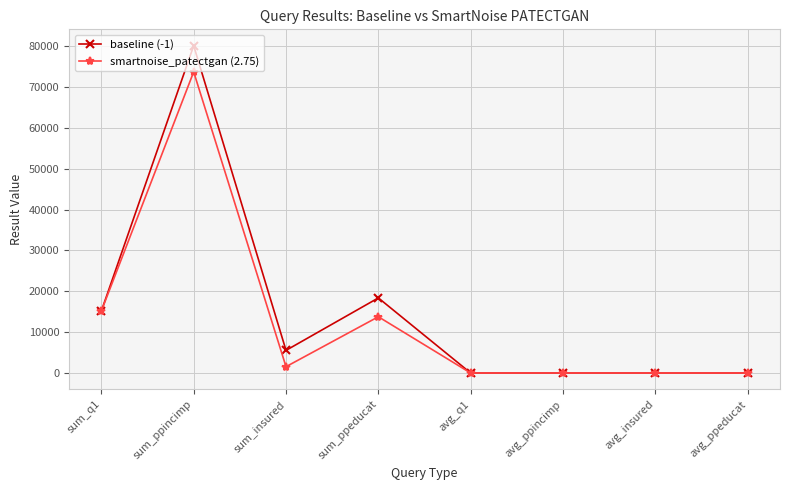

What is the average value of the smartnoise_patectgan (2.75) series?

13025.0